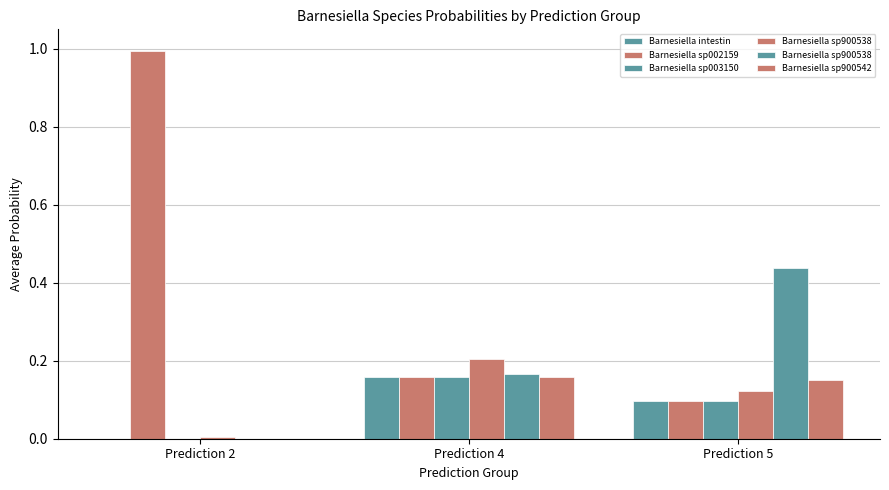

At which category is the sum across all series the highest?

Prediction 4